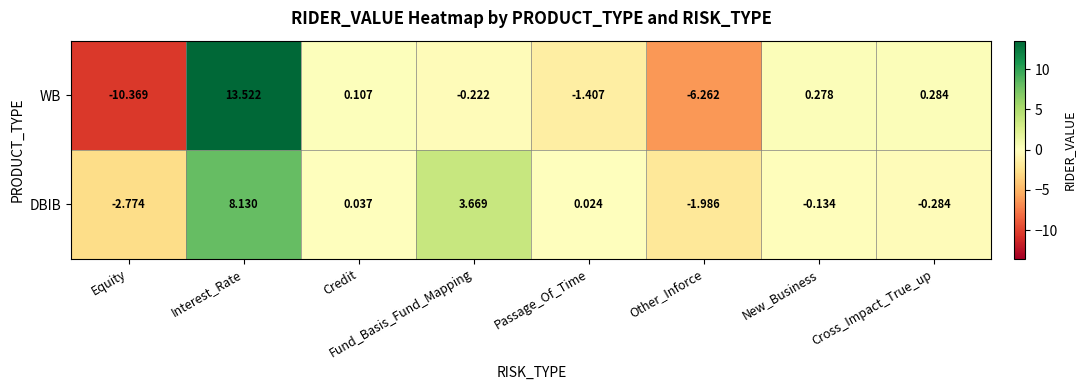

At which category does the chart reach its minimum across all series?

Equity